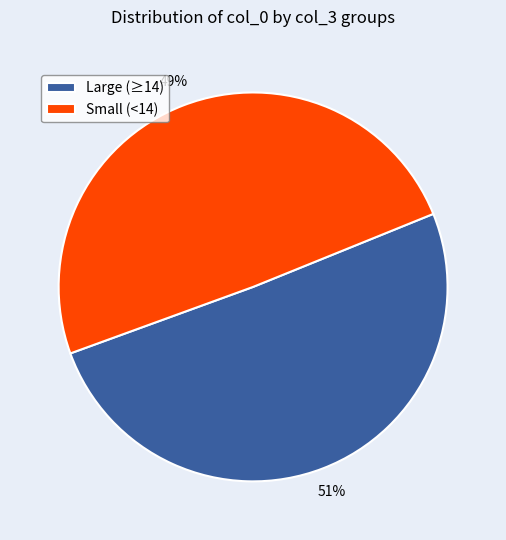

Which slice is the largest?

Large (≥14)